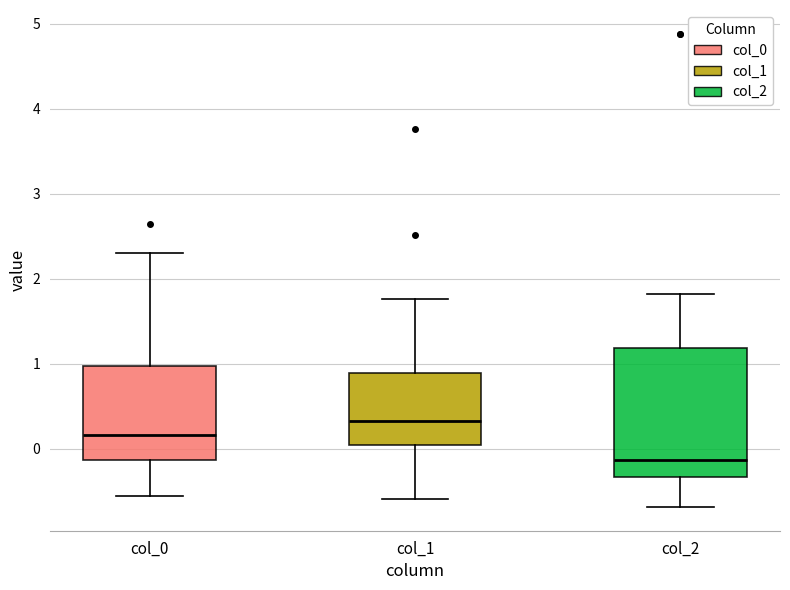

Reading left to right, read every box against the y-axis: the position of its median line, the range the box covers, and the ends of its whiskers. The values are not printed on the chart, so give them approximately, as read against the axis.

col_0: median 0.2, box -0.1 to 1.0, whiskers -0.6 to 2.3
col_1: median 0.3, box 0.0 to 0.9, whiskers -0.6 to 1.8
col_2: median -0.1, box -0.3 to 1.2, whiskers -0.7 to 1.8